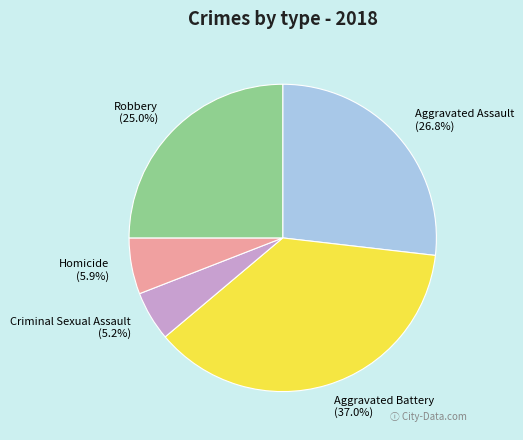

How many segments does this pie chart have?

5